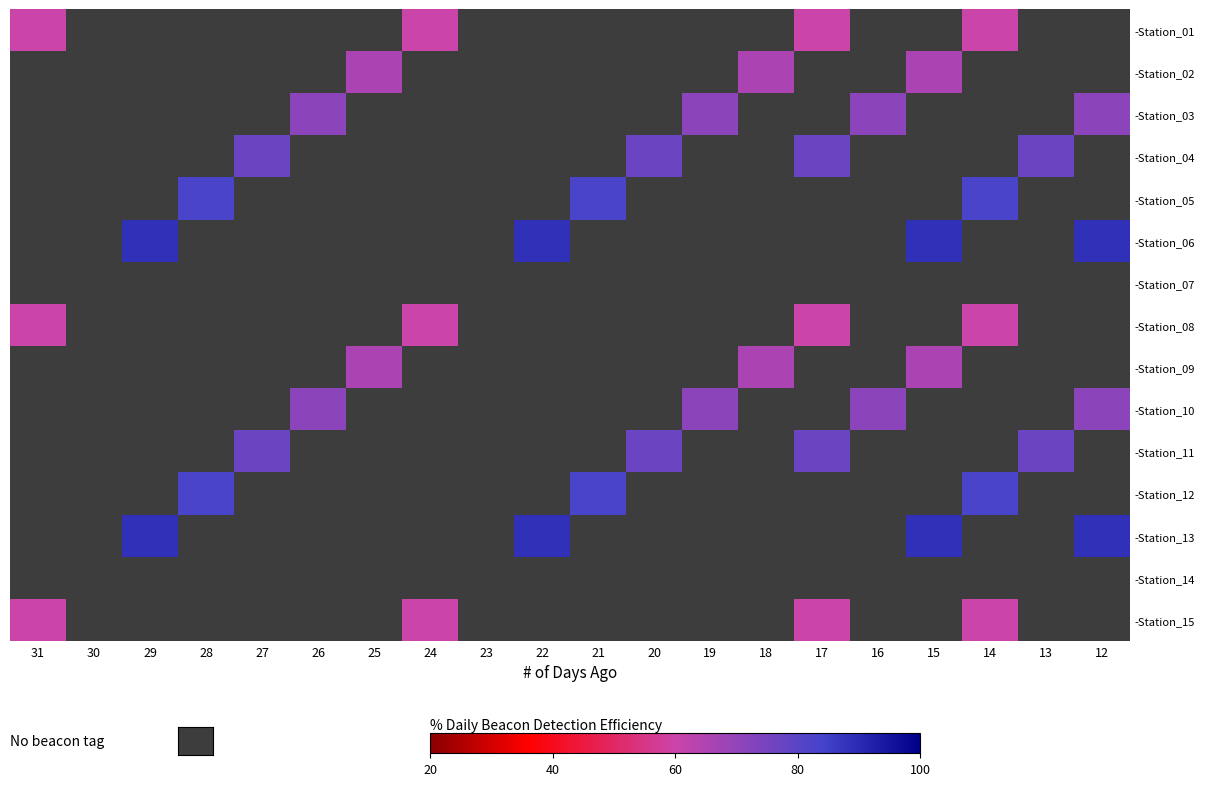

What is the maximum value shown in the chart?

88.6